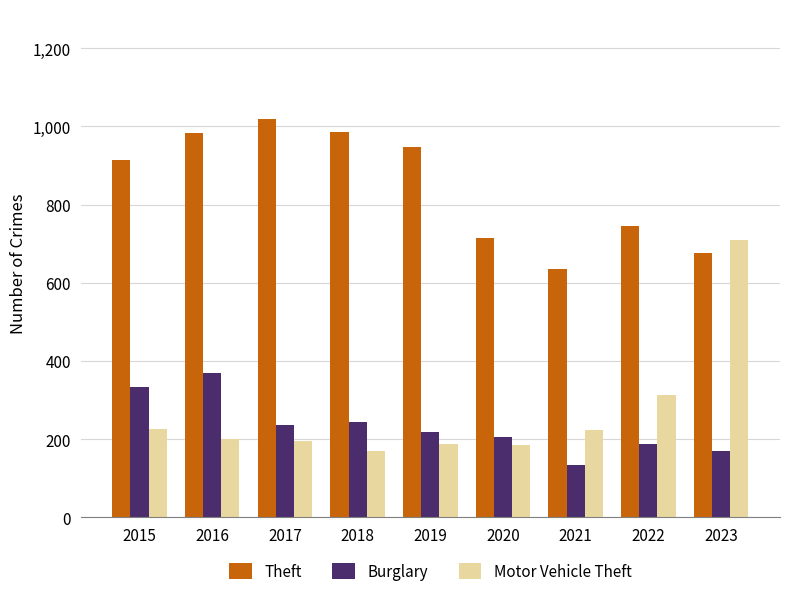

What is the sum of the Theft values at 2019 and 2017?

1966